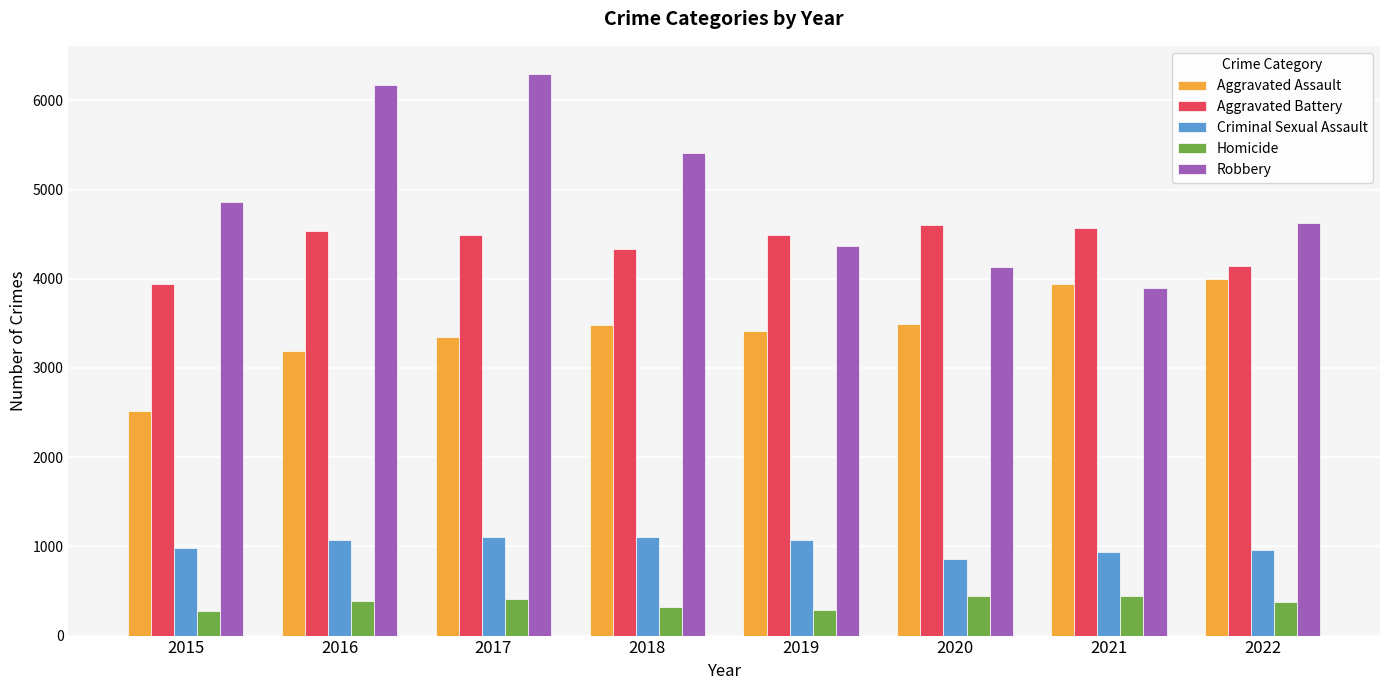

True or false: Robbery has a value of 1200 at 2019.

False